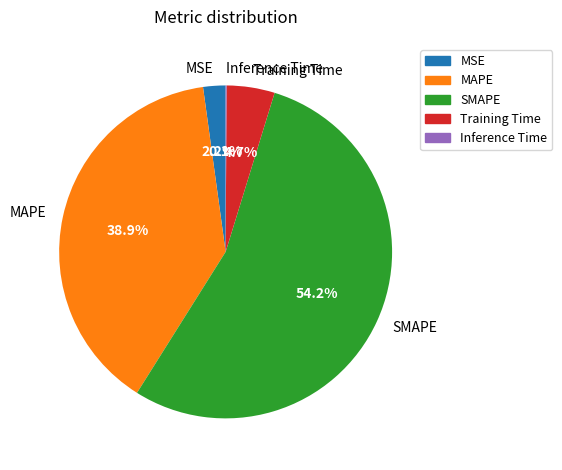

To the nearest percent, what percentage of the pie is MAPE?

39%